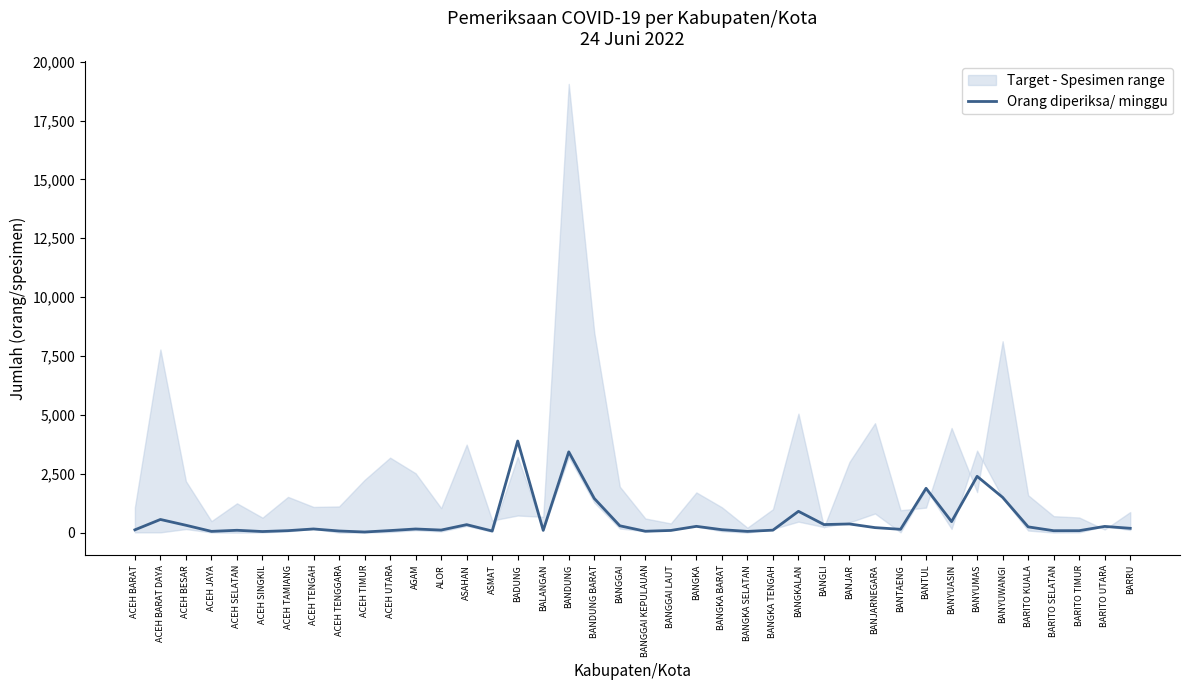

What is the change in value from ACEH BARAT to BANJARNEGARA?

+94